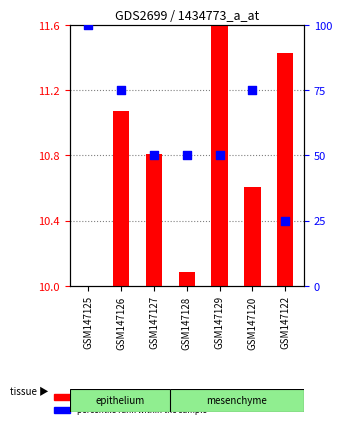

Is the value of percentile rank within the sample at GSM147128 greater than the value of transformed count at GSM147129?

Yes